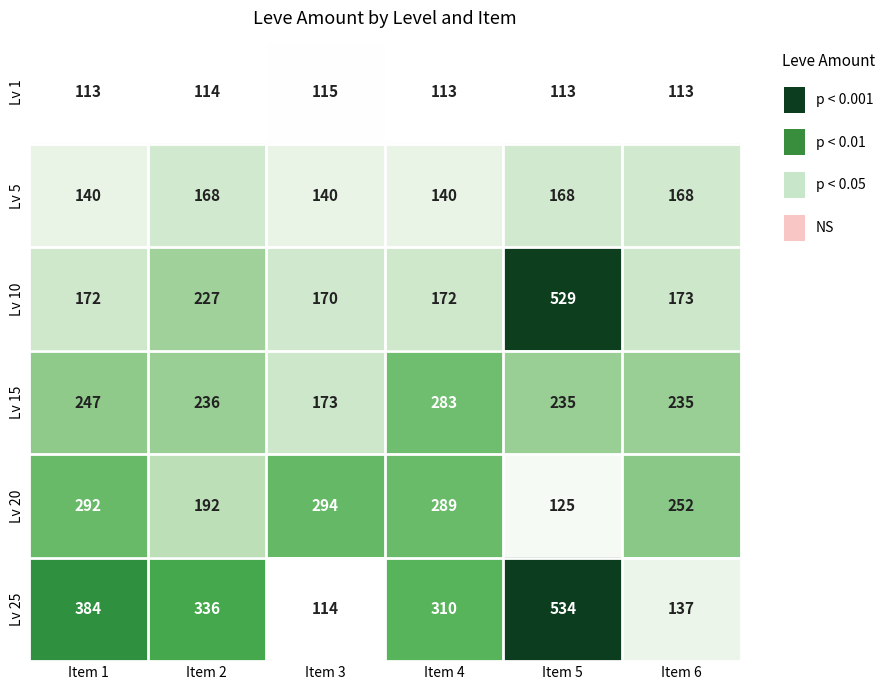

Is it true that Lv 20 equals 280 at Item 2?

False